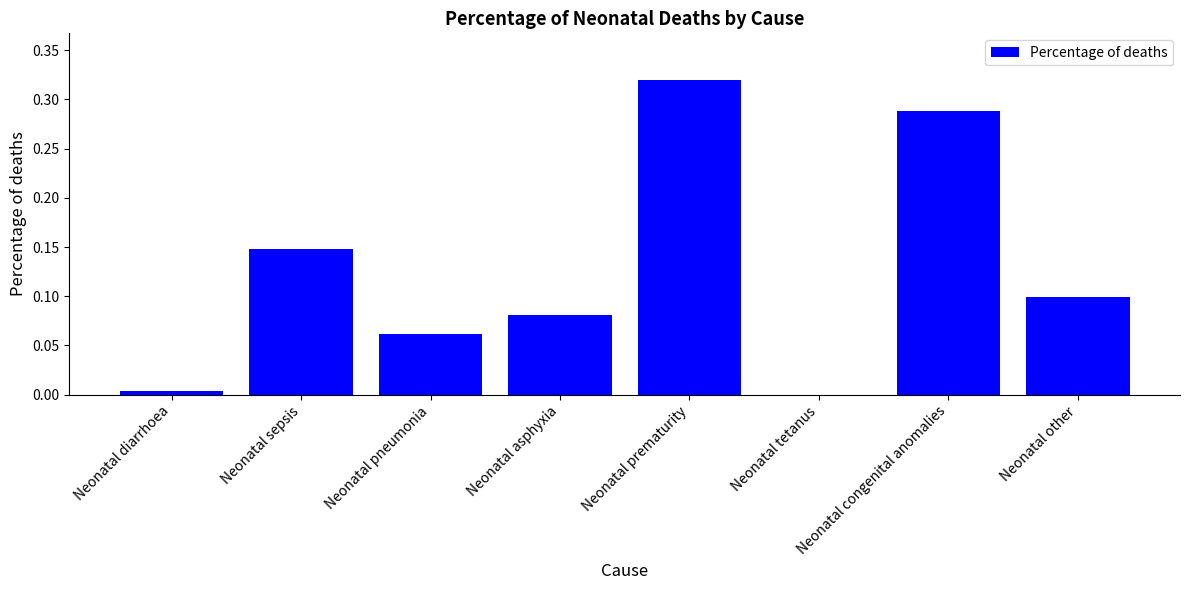

The value at Neonatal pneumonia is 0.1. True or false?

True